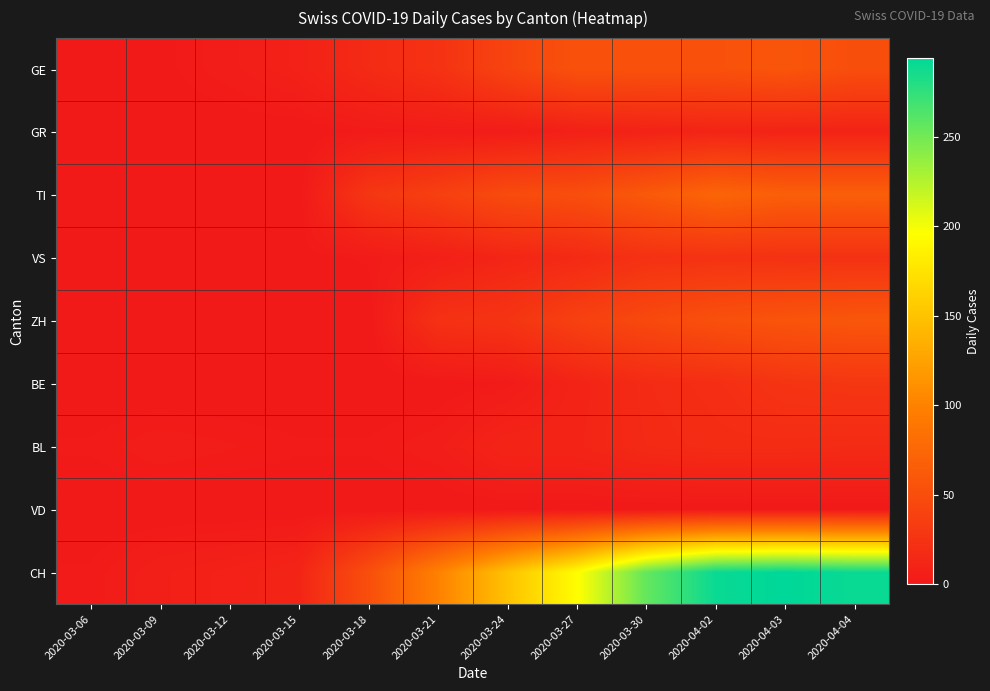

List the series in order of their peak value, highest first.

CH, TI, ZH, GE, BE, VS, BL, GR, VD